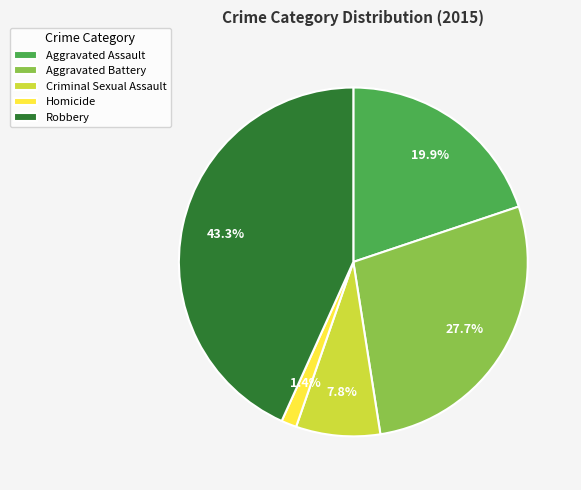

Count the number of slices in the pie.

5